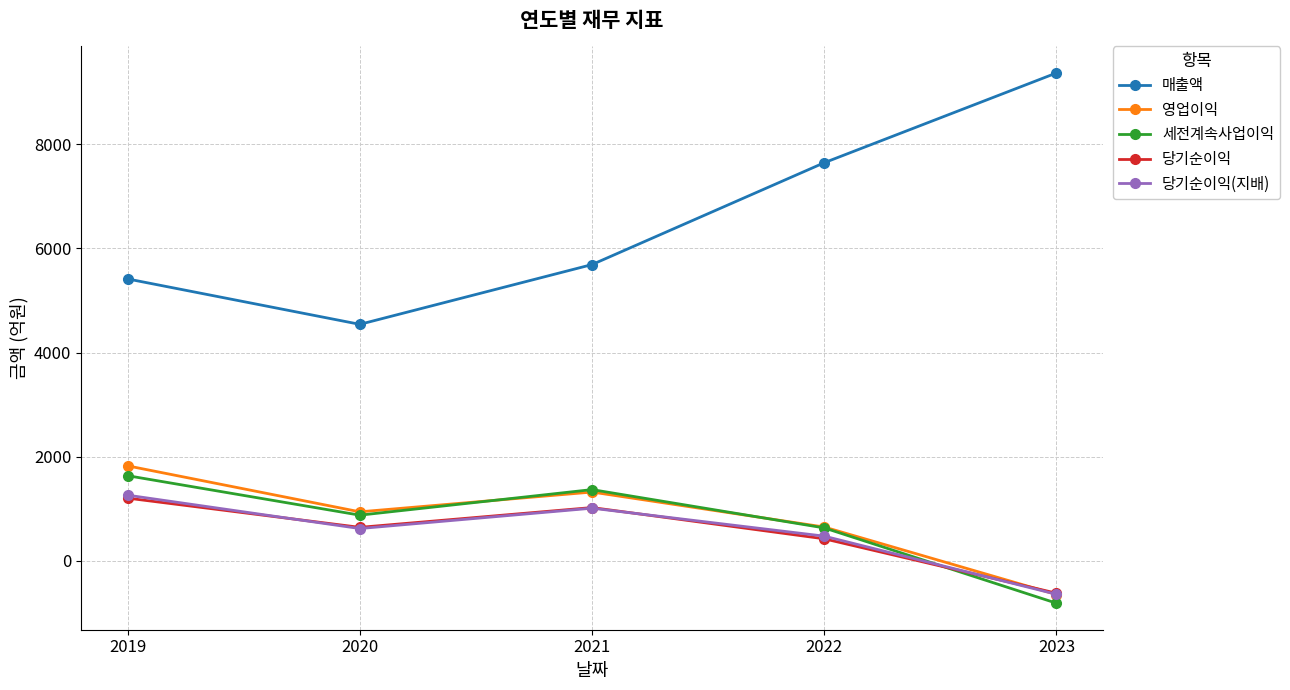

What is the spread (max minus min) of values at 2023?

10184